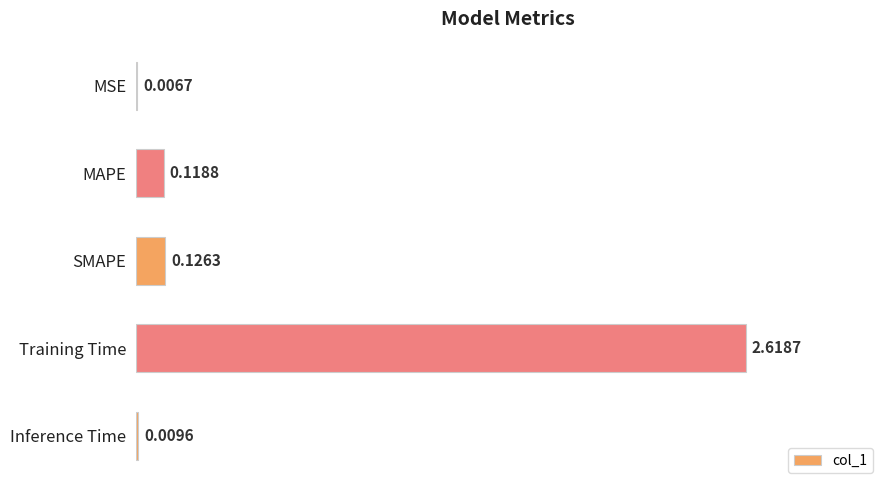

Which category has the highest value across all series?

Training Time